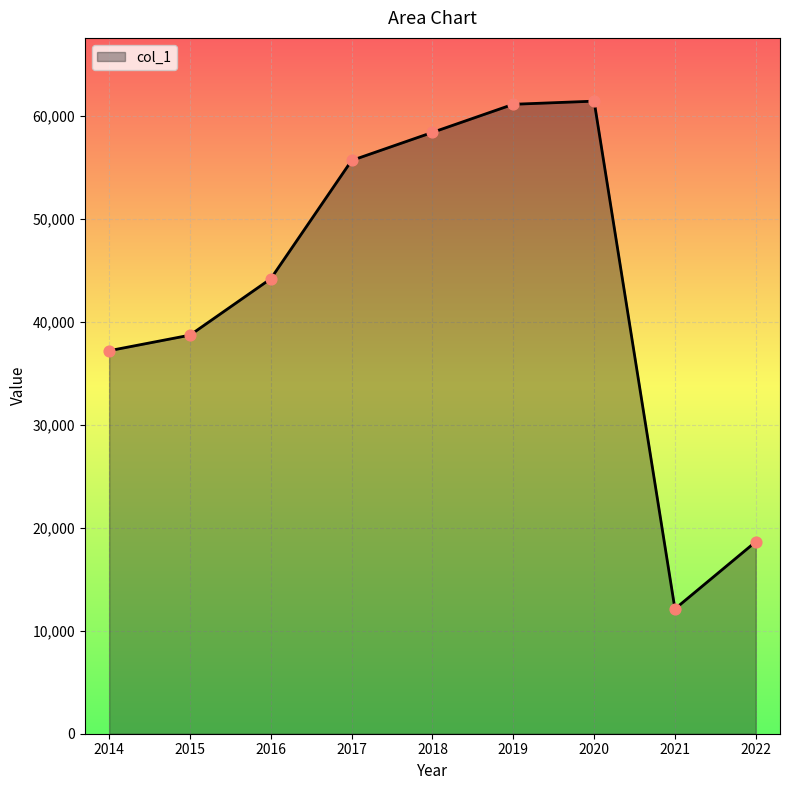

What is the change in value from 2018 to 2020?

+3034.0